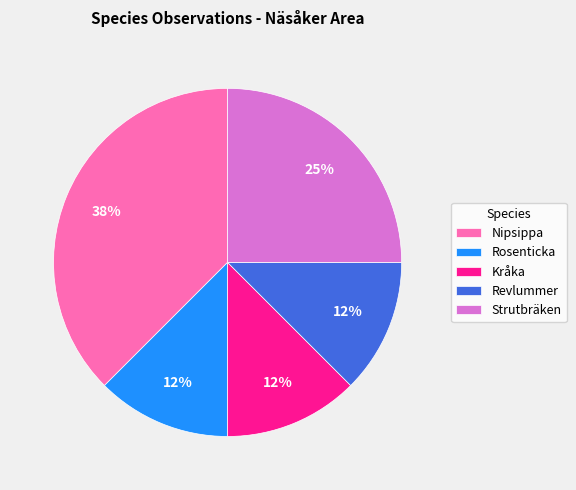

The Rosenticka slice represents 12% of the pie. True or false?

True